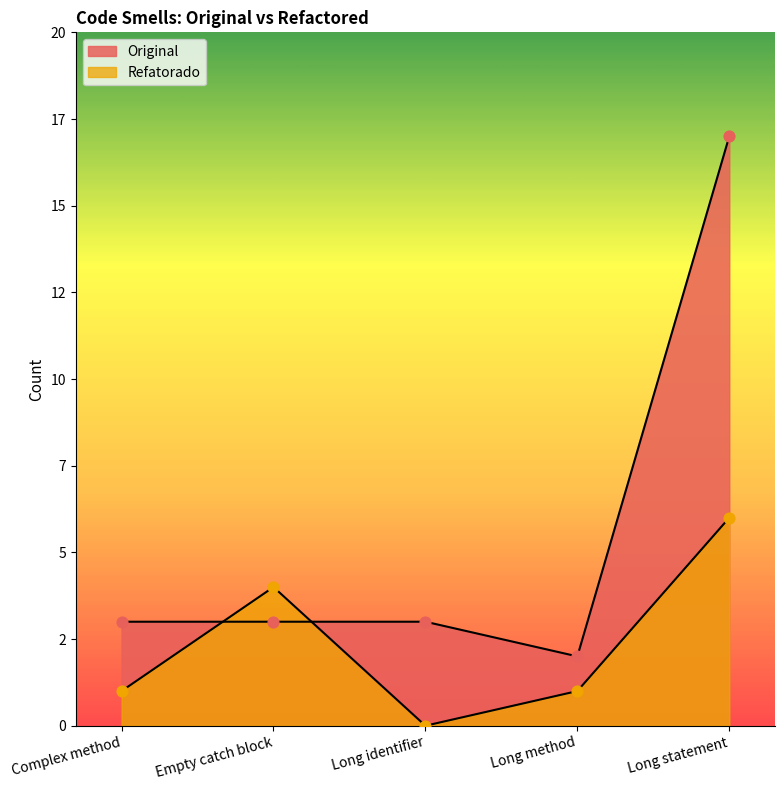

At which category is the sum across all series the highest?

Long statement